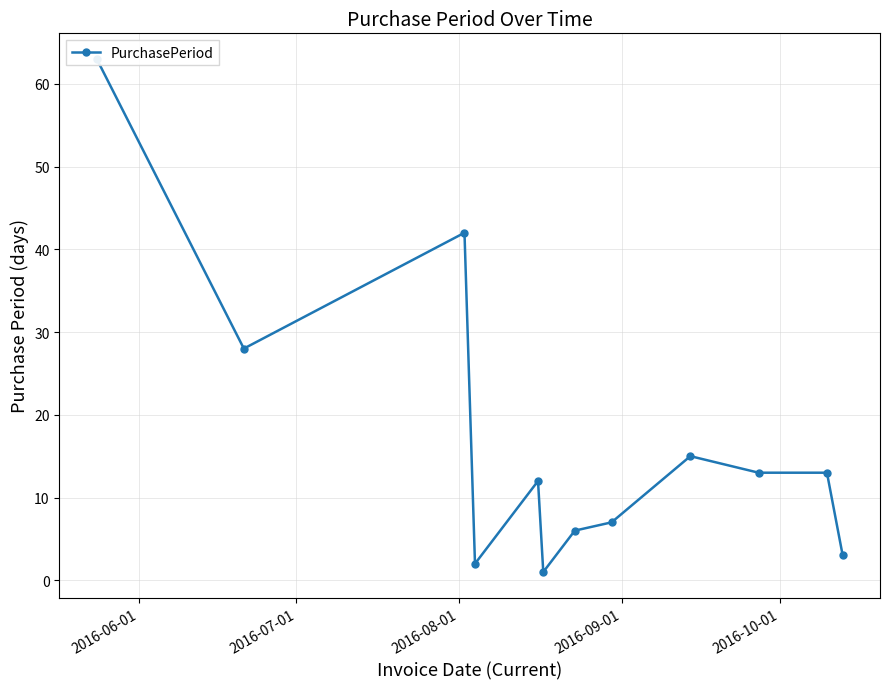

At which label is the value closest to 32?

2016-07-01